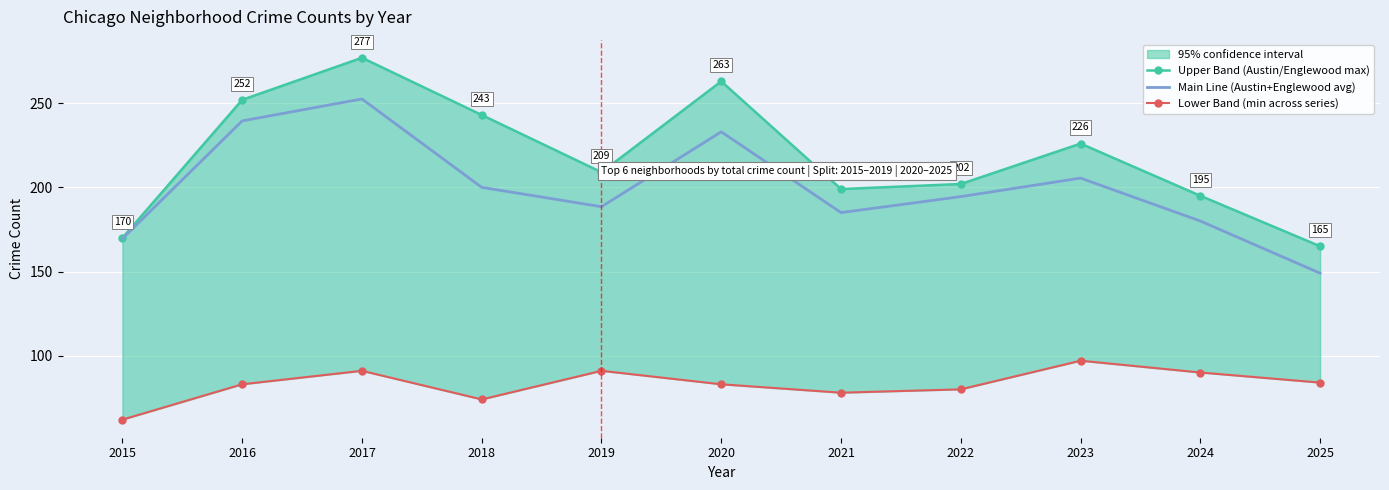

What is the difference between the second highest and minimum values in the Main Line (Austin+Englewood avg) series?

90.5